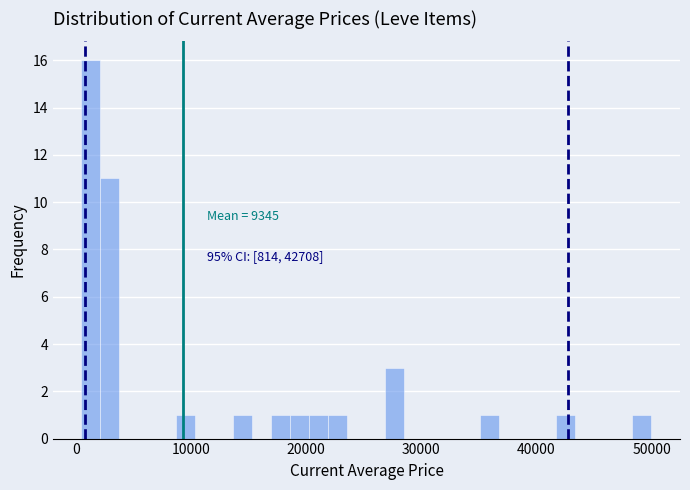

Read against the x-axis, roughly where is the centre of the tallest bar?

1000